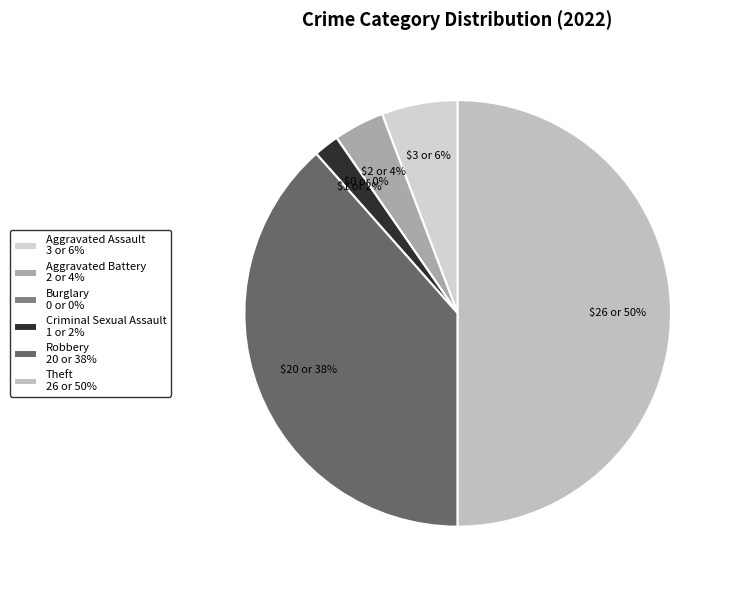

Combined, what portion of the pie is Theft and Robbery?

88.5%